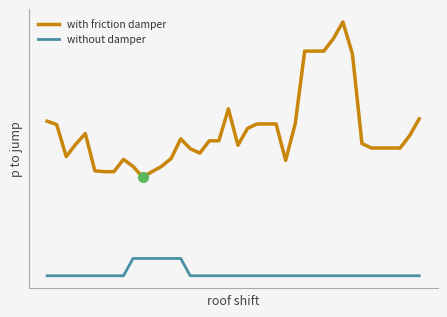

Reading left to right, list all the values displayed in this chart.

with friction damper: 0.6	0.6	0.5	0.6	0.6	0.5	0.5	0.5	0.5	0.5	0.5	0.5	0.5	0.5	0.6	0.6	0.5	0.6	0.6	0.7	0.6	0.6	0.6	0.6	0.6	0.5	0.6	0.9	0.9	0.9	0.9	1.0	0.9	0.6	0.6	0.6	0.6	0.6	0.6	0.7
without damper: 0.1	0.1	0.1	0.1	0.1	0.1	0.1	0.1	0.1	0.2	0.2	0.2	0.2	0.2	0.2	0.1	0.1	0.1	0.1	0.1	0.1	0.1	0.1	0.1	0.1	0.1	0.1	0.1	0.1	0.1	0.1	0.1	0.1	0.1	0.1	0.1	0.1	0.1	0.1	0.1